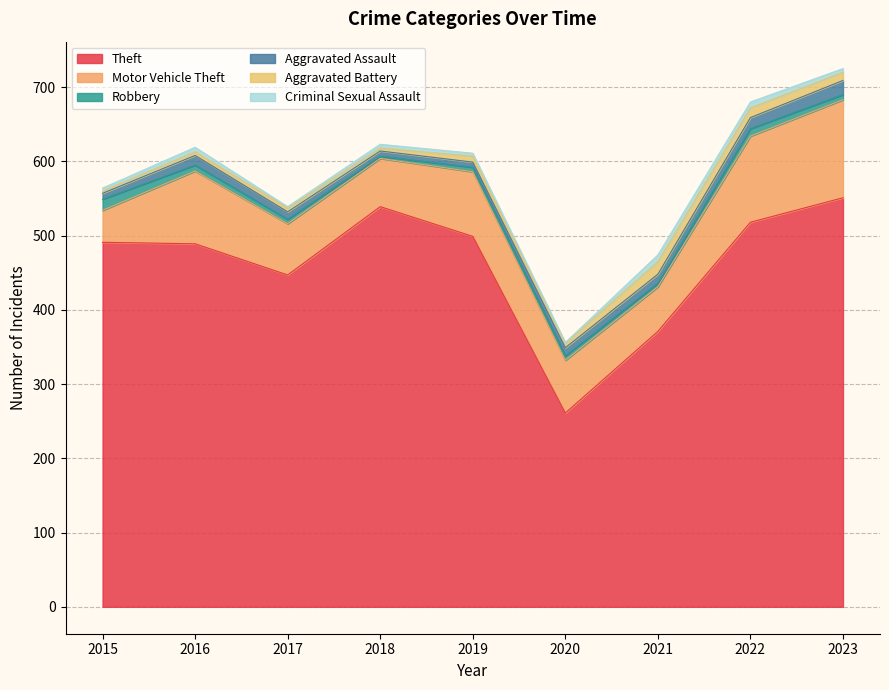

Reading right to left, transcribe all the data shown in this chart.

Theft: 2023=551	2022=518	2021=371	2020=261	2019=499	2018=539	2017=447	2016=489	2015=491
Motor Vehicle Theft: 2023=132	2022=116	2021=60	2020=71	2019=87	2018=65	2017=69	2016=98	2015=43
Robbery: 2023=7	2022=10	2021=5	2020=6	2019=6	2018=3	2017=6	2016=8	2015=15
Aggravated Assault: 2023=19	2022=15	2021=12	2020=11	2019=7	2018=7	2017=10	2016=13	2015=8
Aggravated Battery: 2023=11	2022=13	2021=17	2020=6	2019=8	2018=4	2017=5	2016=5	2015=3
Criminal Sexual Assault: 2023=5	2022=8	2021=9	2020=1	2019=4	2018=5	2017=2	2016=6	2015=4